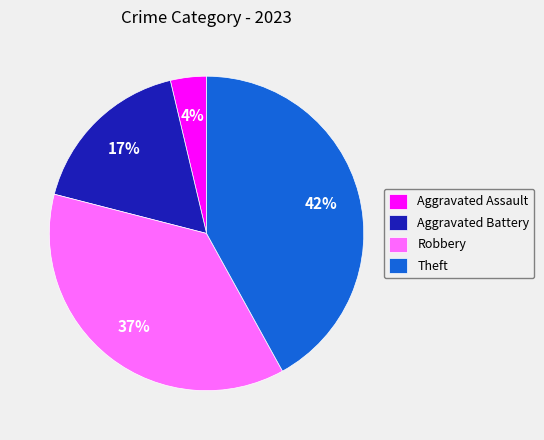

Is the sum of Theft and Robbery greater than half?

Yes